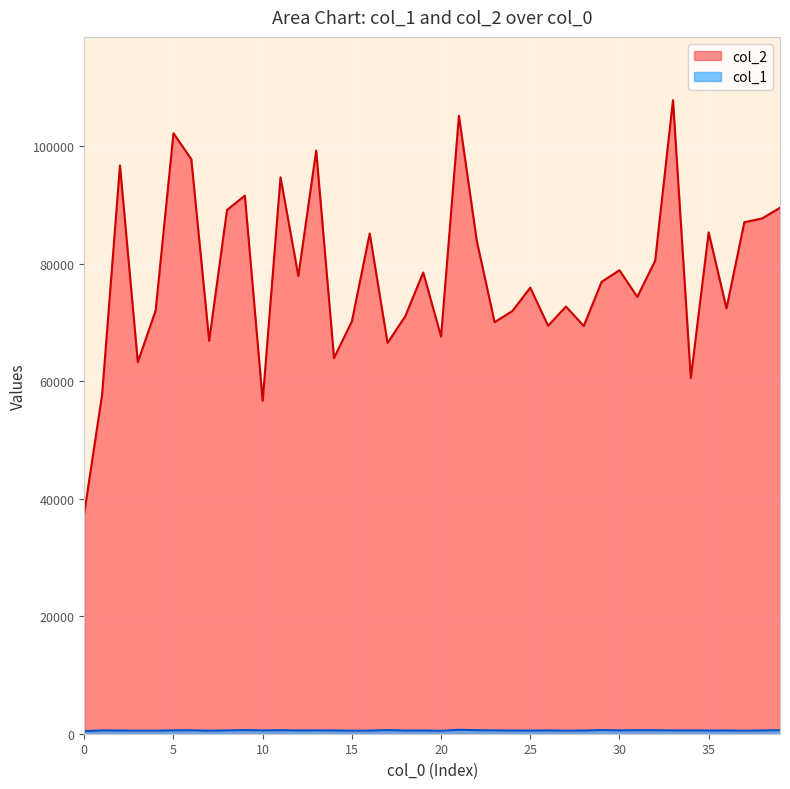

What is the difference between the col_1 values at 39 and 15?

80